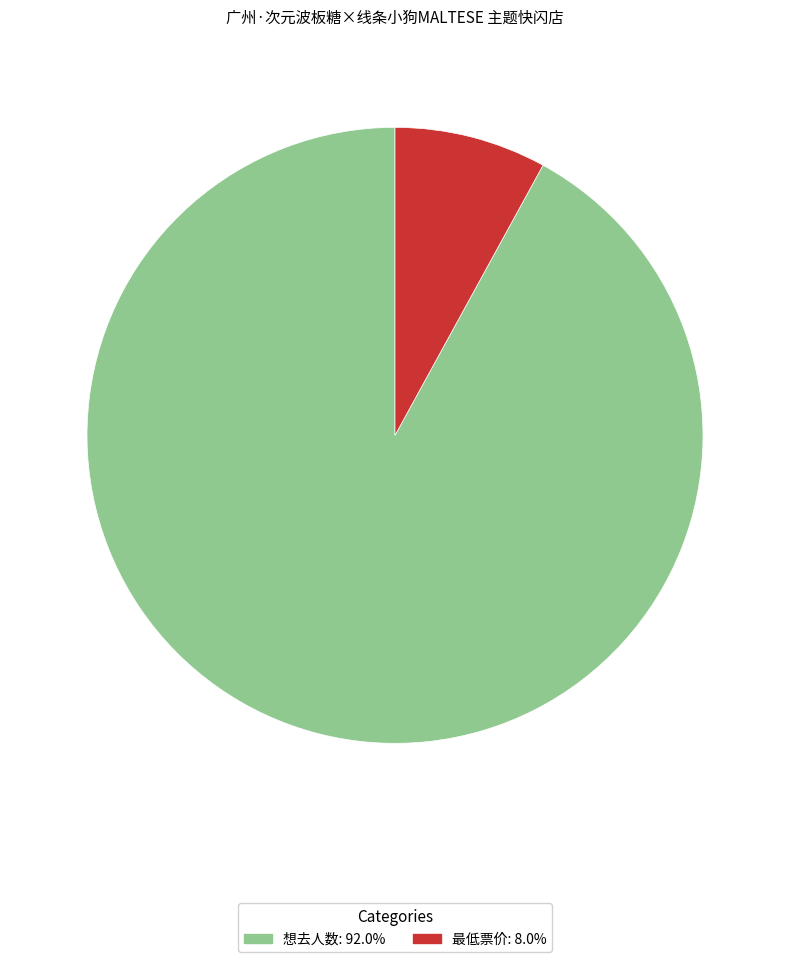

How many segments does this pie chart have?

2